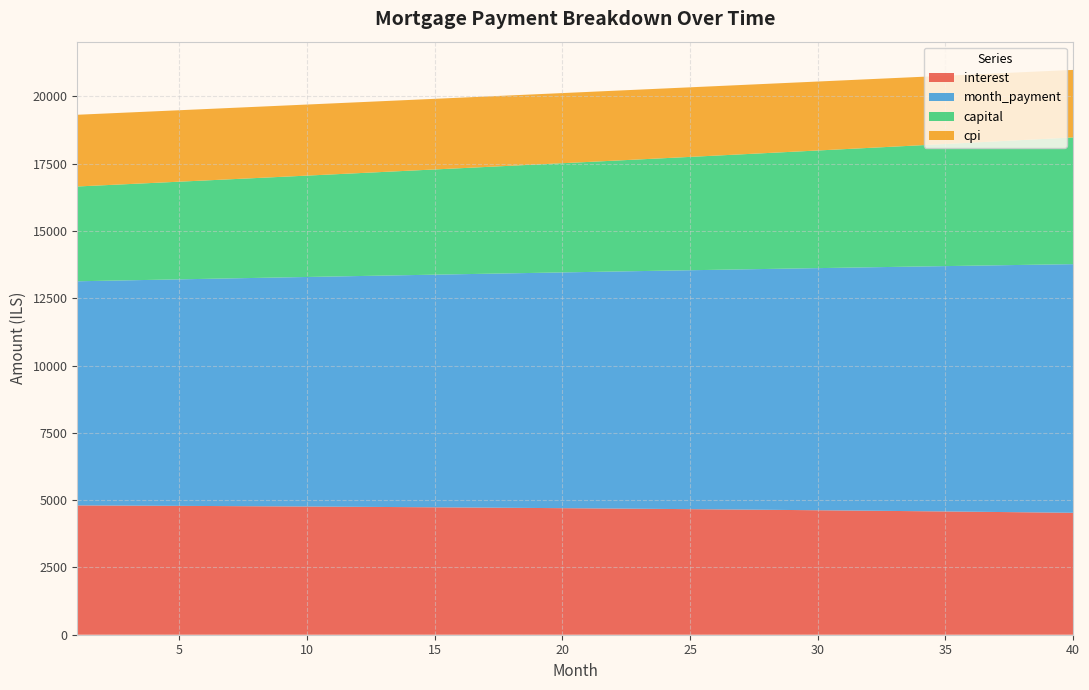

Reading left to right, transcribe all the data shown in this chart.

interest: 4804.4	4800.3	4796.1	4791.7	4787.2	4782.5	4777.7	4772.8	4767.7	4762.4	4757.0	4751.5	4745.8	4739.9	4733.9	4727.8	4721.5	4715.0	4708.4	4701.6	4694.6	4687.5	4680.2	4672.8	4665.2	4657.4	4649.4	4641.3	4633.0	4624.5	4615.8	4607.0	4597.9	4588.7	4579.3	4569.8	4560.0	4550.0	4539.9	4529.5
month_payment: 8326.2	8348.4	8370.7	8393.0	8415.4	8437.9	8460.4	8482.9	8505.5	8528.2	8551.0	8573.8	8596.6	8619.6	8642.5	8665.6	8688.7	8711.9	8735.1	8758.4	8781.7	8805.2	8828.6	8852.2	8875.8	8899.5	8923.2	8947.0	8970.8	8994.8	9018.8	9042.8	9066.9	9091.1	9115.3	9139.6	9164.0	9188.5	9213.0	9237.5
capital: 3521.8	3548.1	3574.6	3601.3	3628.2	3655.3	3682.6	3710.2	3737.9	3765.8	3793.9	3822.3	3850.8	3879.6	3908.6	3937.8	3967.2	3996.9	4026.7	4056.8	4087.1	4117.6	4148.4	4179.4	4210.6	4242.1	4273.8	4305.7	4337.9	4370.3	4402.9	4435.8	4469.0	4502.4	4536.0	4569.9	4604.0	4638.4	4673.1	4708.0
cpi: 2664.4	2662.0	2659.6	2657.1	2654.5	2651.8	2649.1	2646.2	2643.3	2640.3	2637.3	2634.1	2630.9	2627.5	2624.1	2620.6	2617.0	2613.3	2609.6	2605.7	2601.8	2597.7	2593.6	2589.4	2585.0	2580.6	2576.1	2571.5	2566.8	2562.0	2557.1	2552.0	2546.9	2541.7	2536.4	2531.0	2525.5	2519.8	2514.1	2508.2